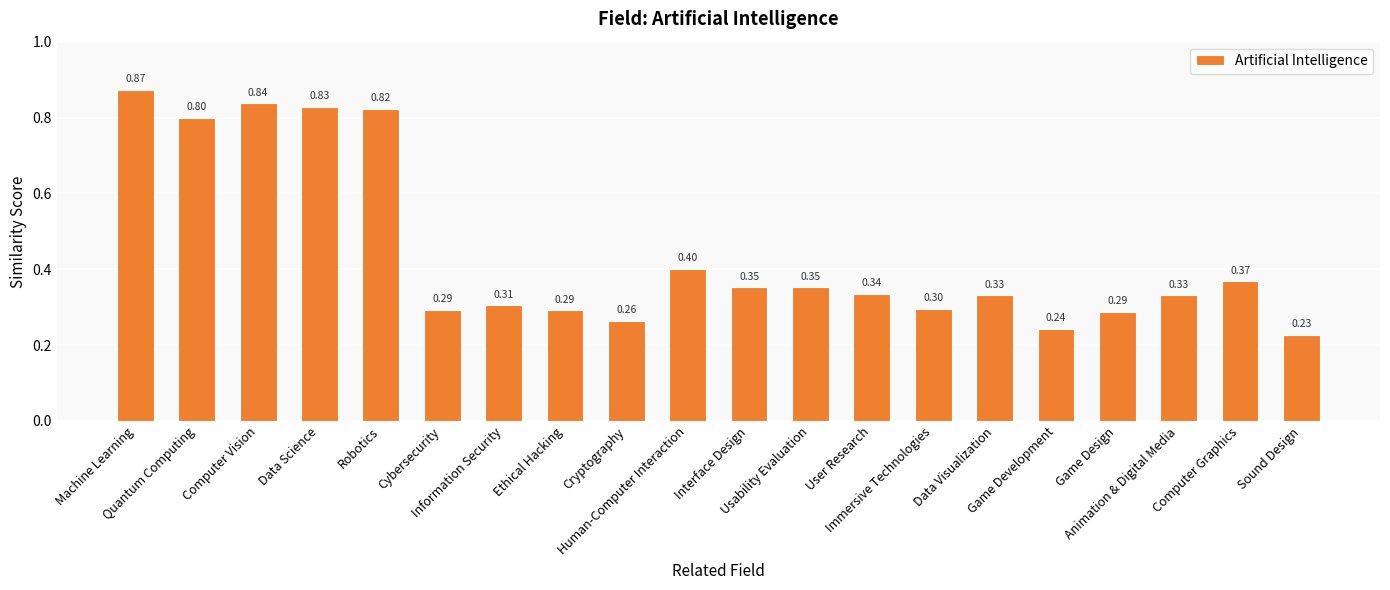

What is the average value?

0.4